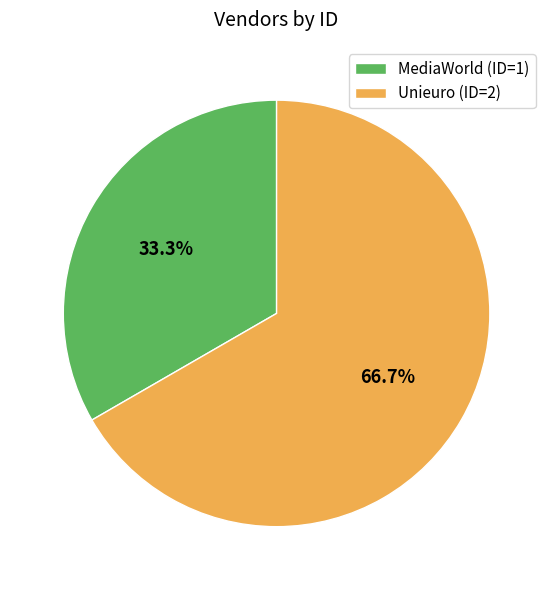

How many segments does this pie chart have?

2